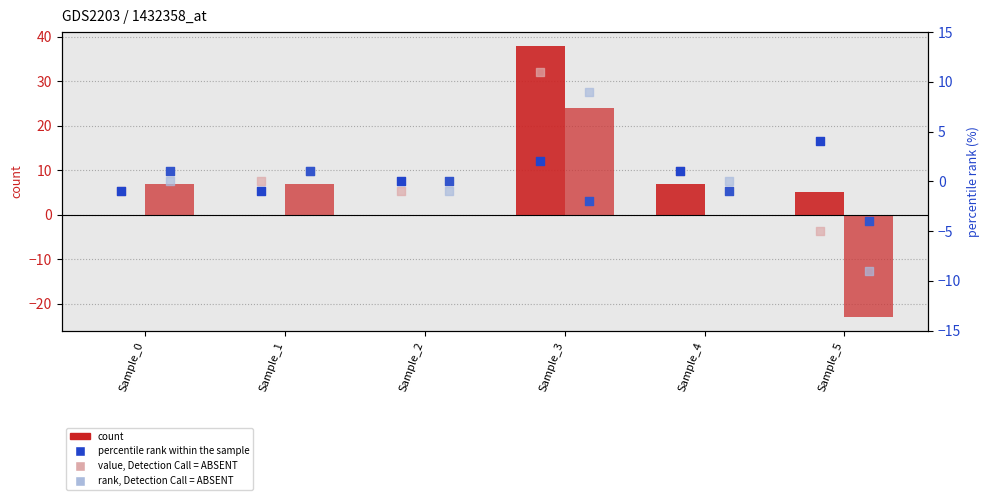

What is the total value across all series at Sample_0?

6